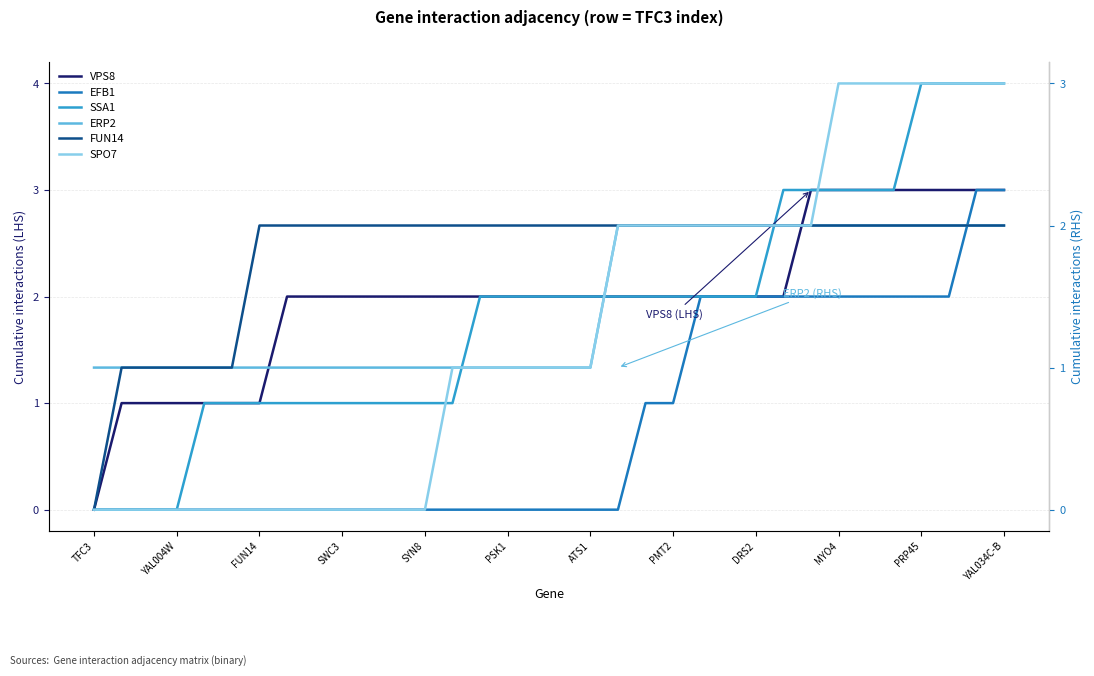

How many data points does each series have?

34